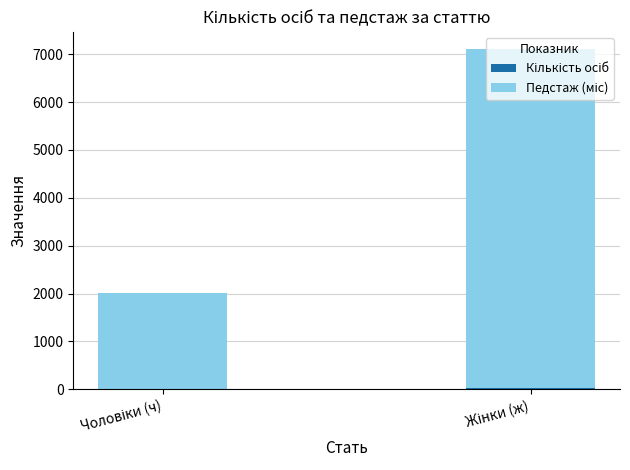

How many series are shown in this chart?

2